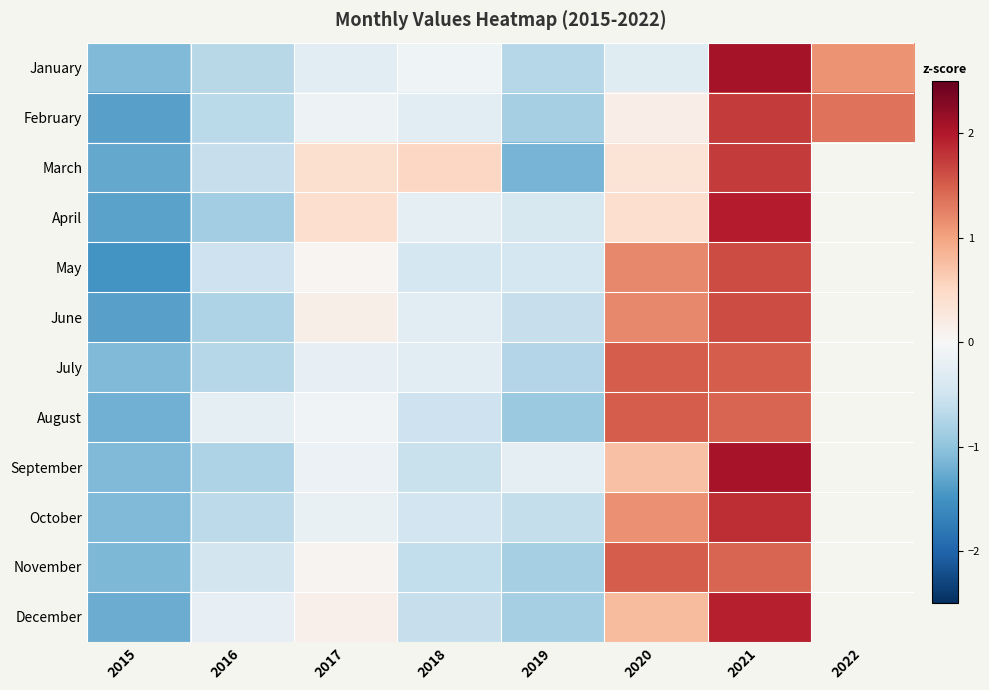

How many data points in August are above 0?

2